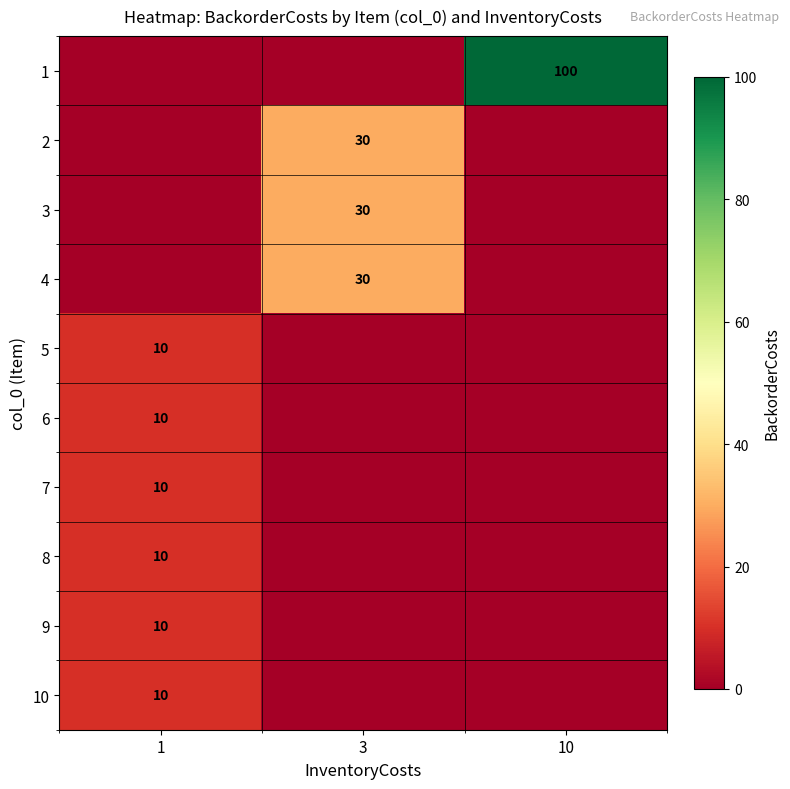

Is the value of row_0 at 10 greater than the value of row_2 at 3?

Yes